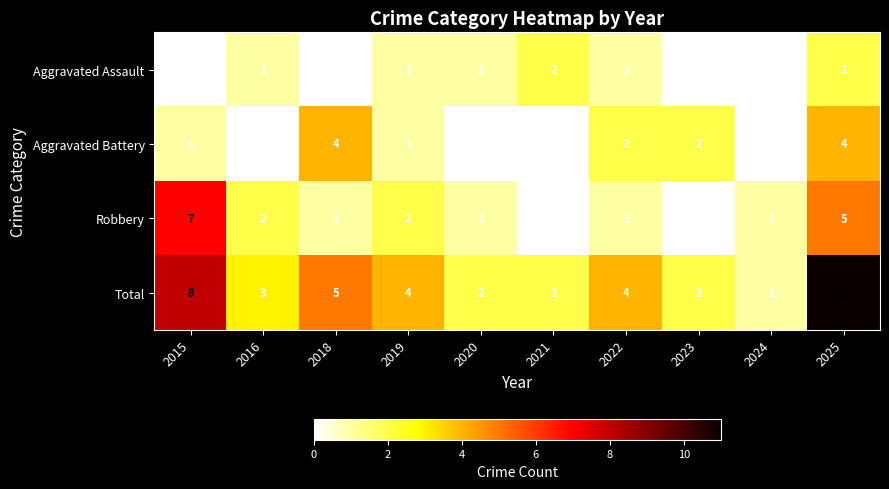

What is the sum of the Aggravated Battery values at 2019 and 2025?

5